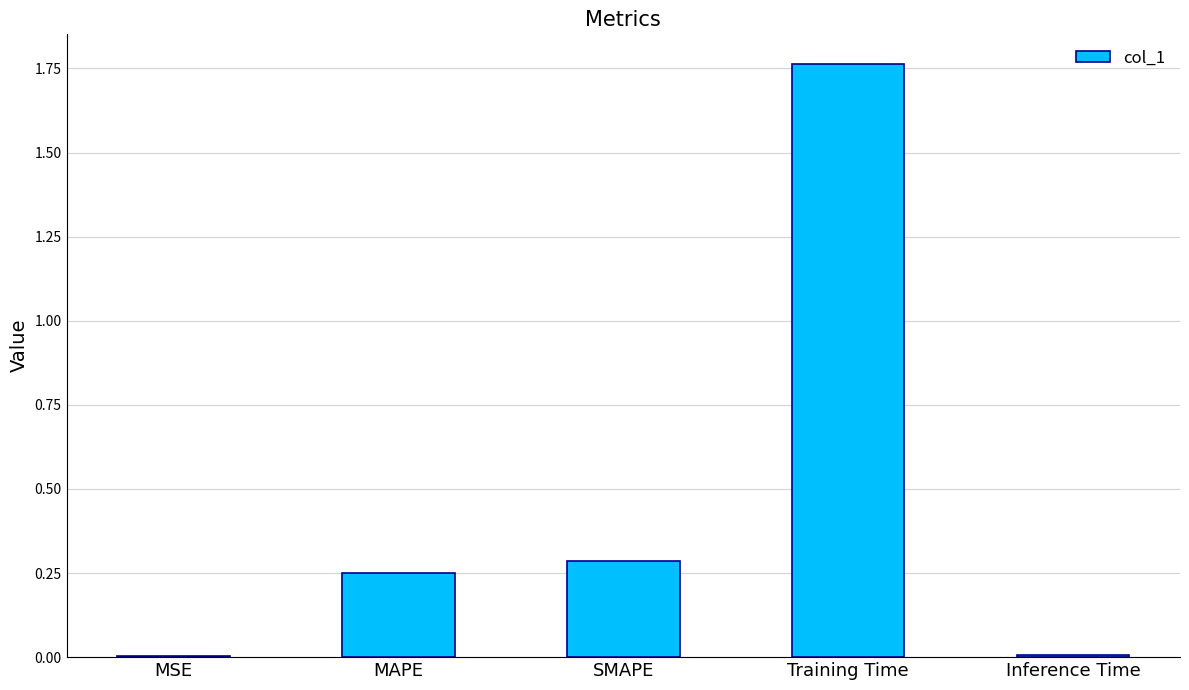

True or false: the data shows 0.0 at Inference Time.

True